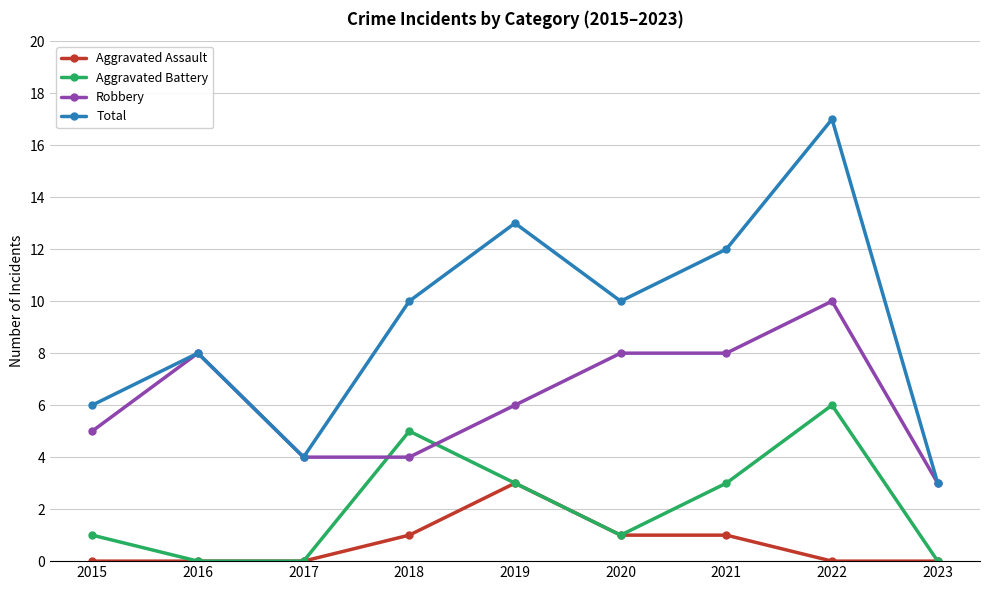

At which label does Robbery reach its minimum?

2023